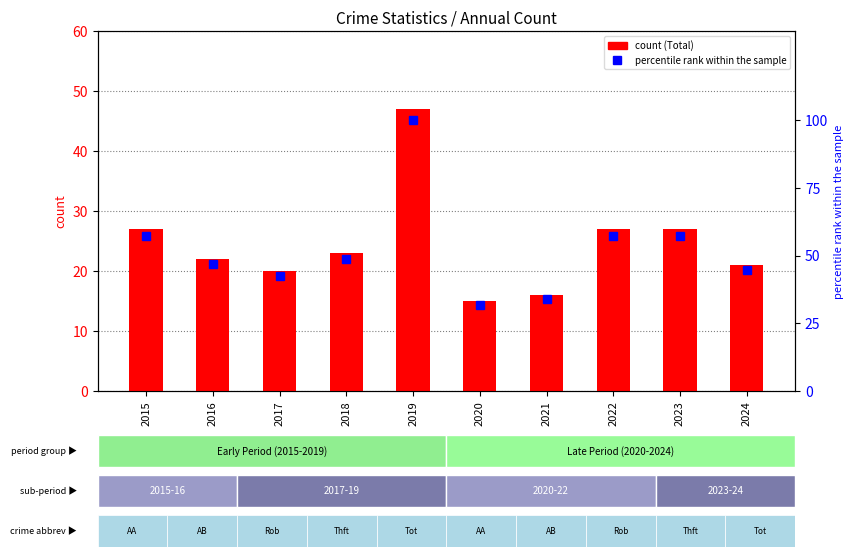

At 2016, list the series in order from smallest to largest.

Total, % of peak year